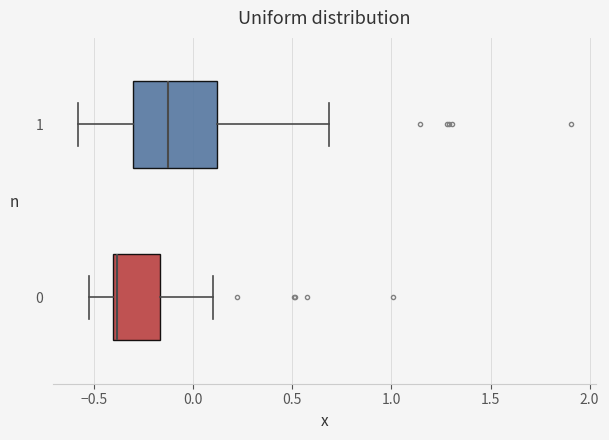

Reading bottom to top, transcribe this box plot: for each box, give where its median line is, the range the box spans, and where its two whiskers end, as read against the x-axis. The values are not printed on the chart, so give them approximately, as read against the axis.

0: median -0.40 (just right of the box's left edge), box -0.40 to -0.15, whiskers -0.55 to 0.10
1: median -0.15, box -0.30 to 0.10, whiskers -0.60 to 0.70